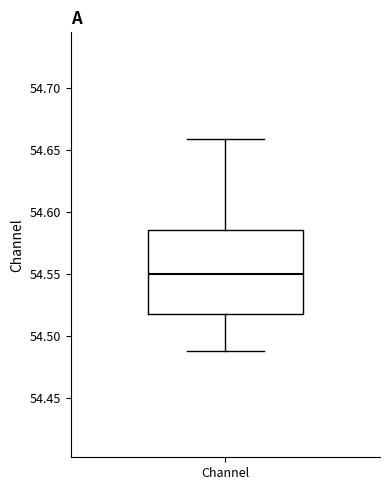

Transcribe this box plot: give where the median line is, the range the box spans, and where the two whiskers end, as read against the y-axis. The values are not printed on the chart, so give them approximately, as read against the axis.

median 54.550, box 54.520 to 54.585, whiskers 54.490 to 54.660